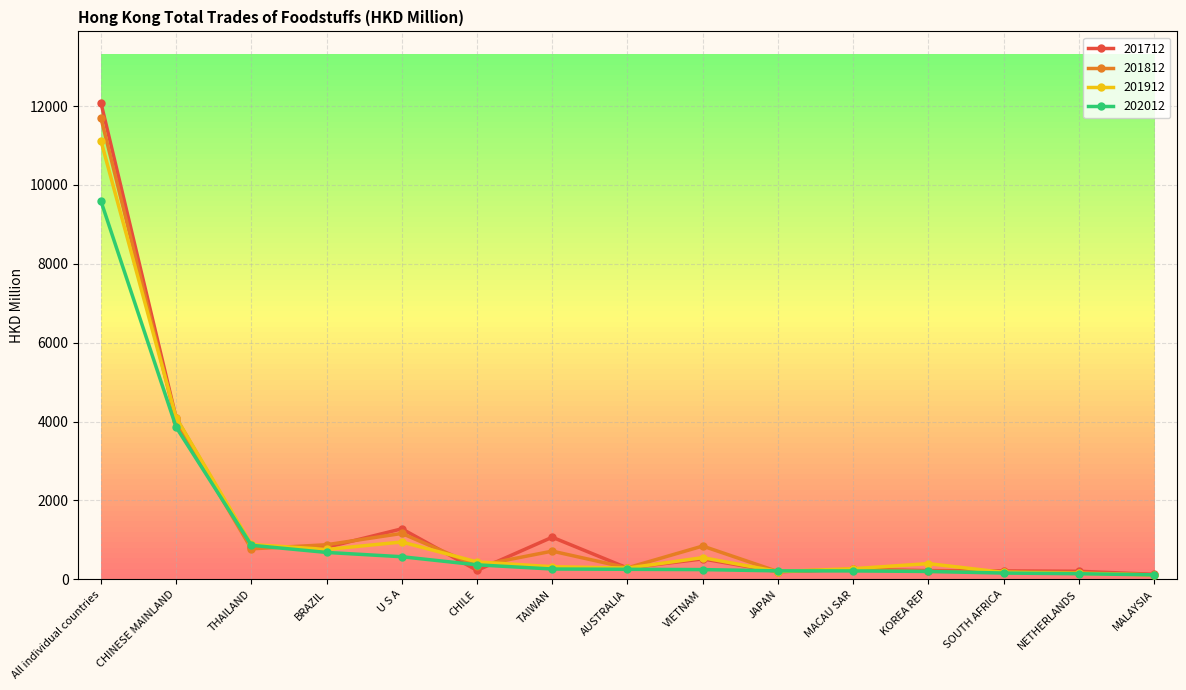

How many data points in 201812 are above 342?

8